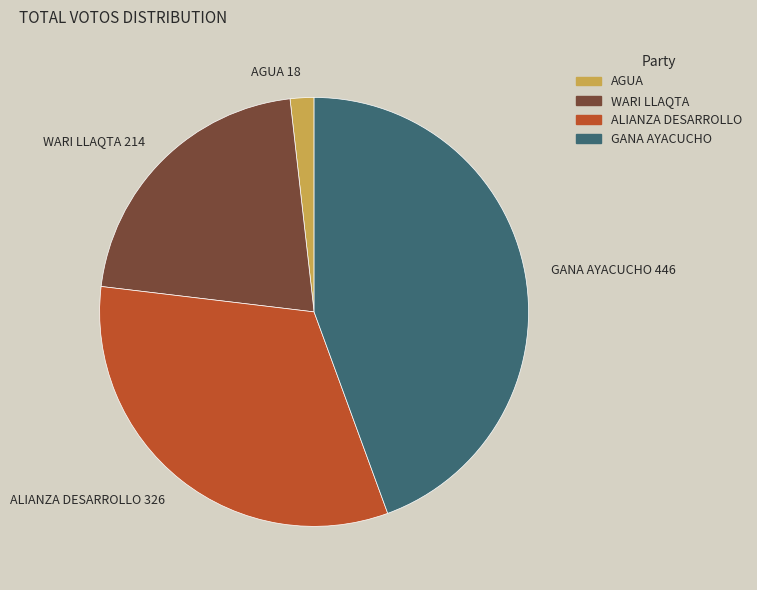

Approximately how many times larger is the value at ALIANZA DESARROLLO compared to GANA AYACUCHO?

0.7